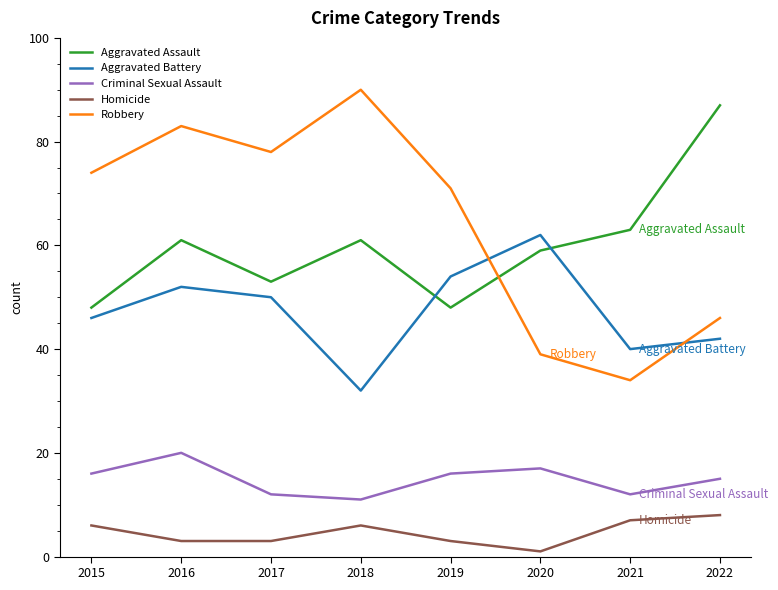

Is it true that Criminal Sexual Assault equals 20 at 2022?

False